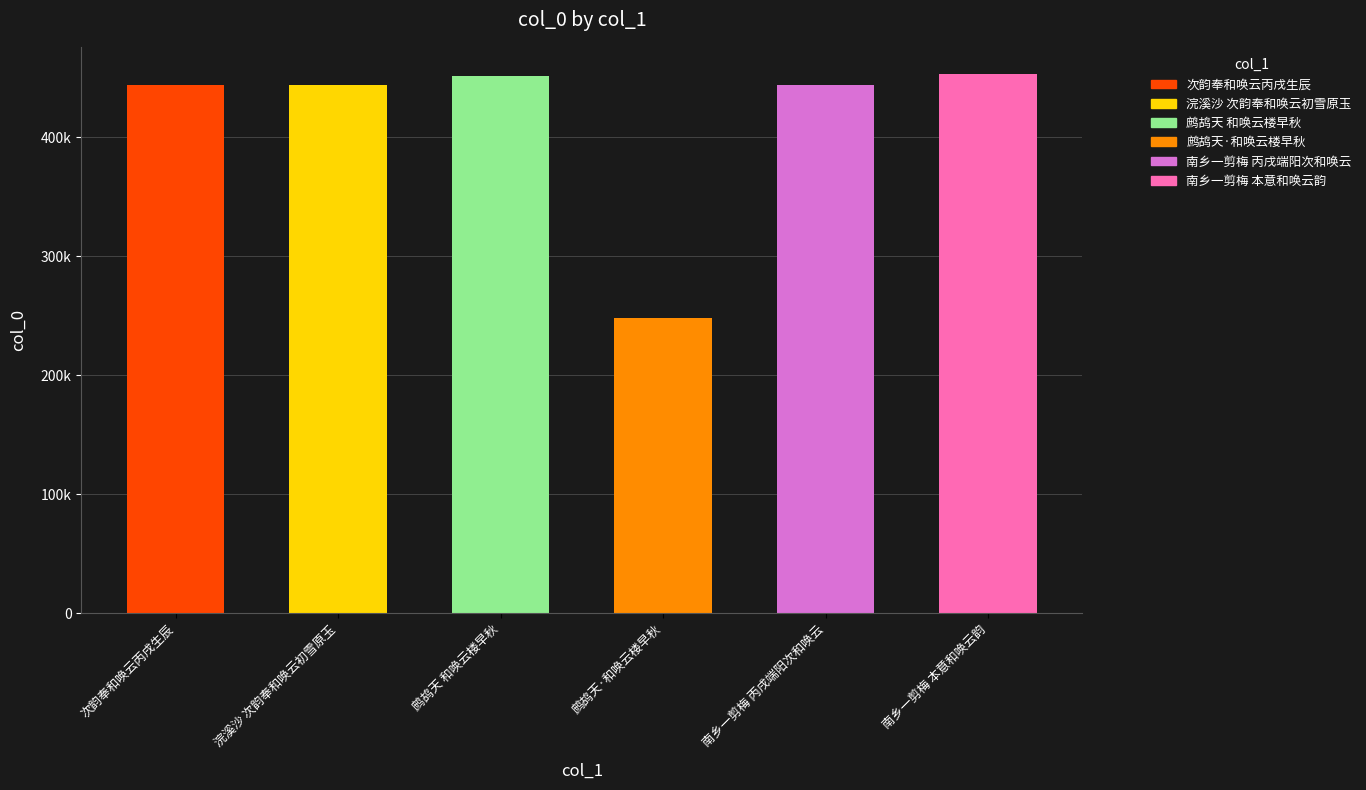

At which label is the value closest to 350734?

浣溪沙 次韵奉和唤云初雪原玉